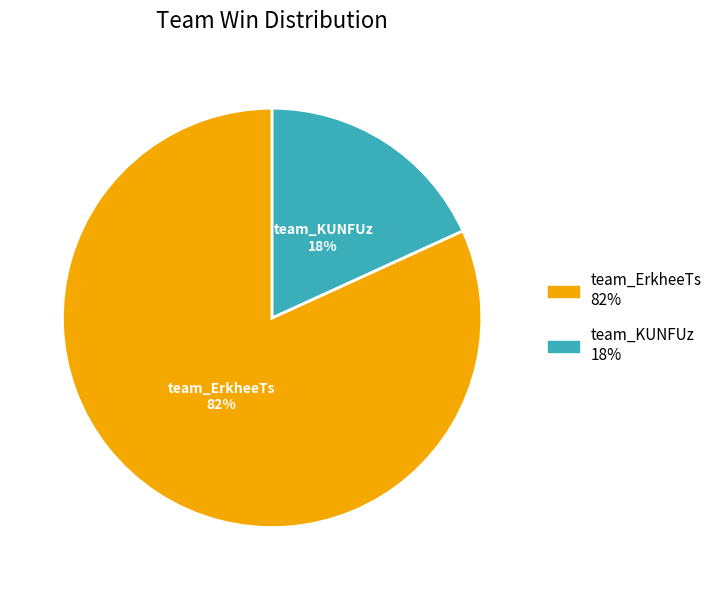

Approximately how many times larger is the value at team_KUNFUz compared to team_ErkheeTs?

0.2